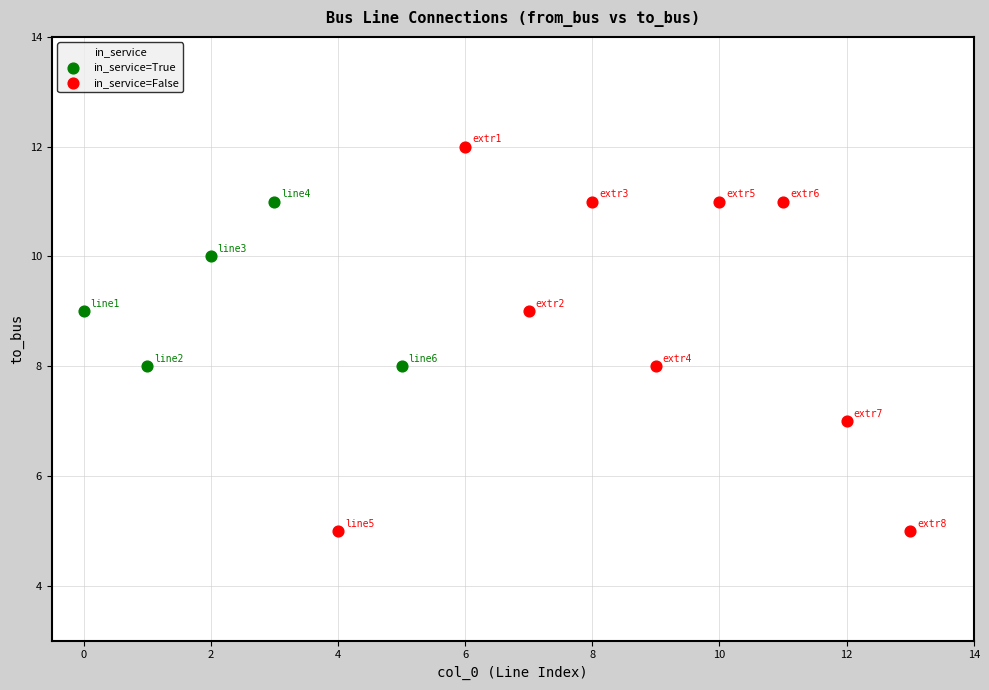

Which series has the largest Y range (max minus min)?

in_service=False